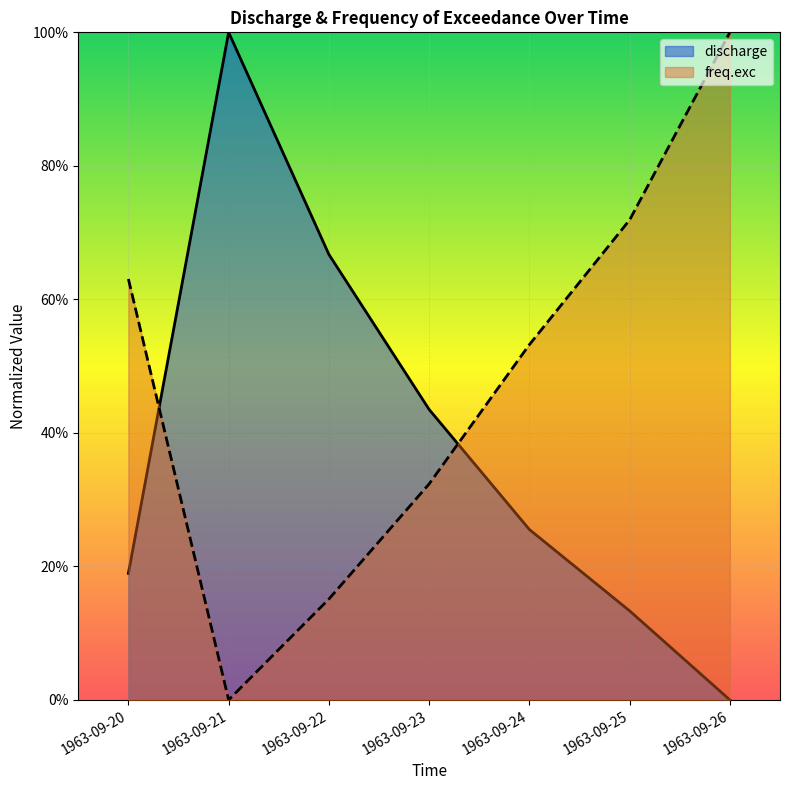

Reading right to left, extract all data points from this chart.

discharge: 1963-09-26=0.0	1963-09-25=0.1	1963-09-24=0.3	1963-09-23=0.4	1963-09-22=0.7	1963-09-21=1.0	1963-09-20=0.2
freq.exc: 1963-09-26=1.0	1963-09-25=0.7	1963-09-24=0.5	1963-09-23=0.3	1963-09-22=0.2	1963-09-21=0.0	1963-09-20=0.6